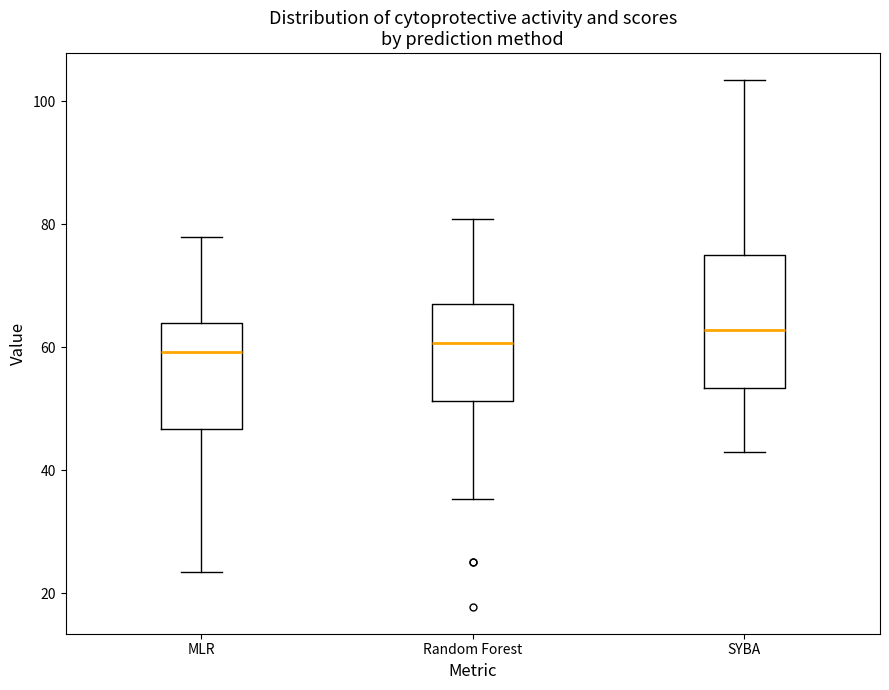

Reading left to right, read every box against the y-axis: the position of its median line, the range the box covers, and the ends of its whiskers. The values are not printed on the chart, so give them approximately, as read against the axis.

MLR: median 60, box 46 to 64, whiskers 24 to 78
Random Forest: median 60, box 52 to 68, whiskers 36 to 80
SYBA: median 62, box 54 to 74, whiskers 42 to 104